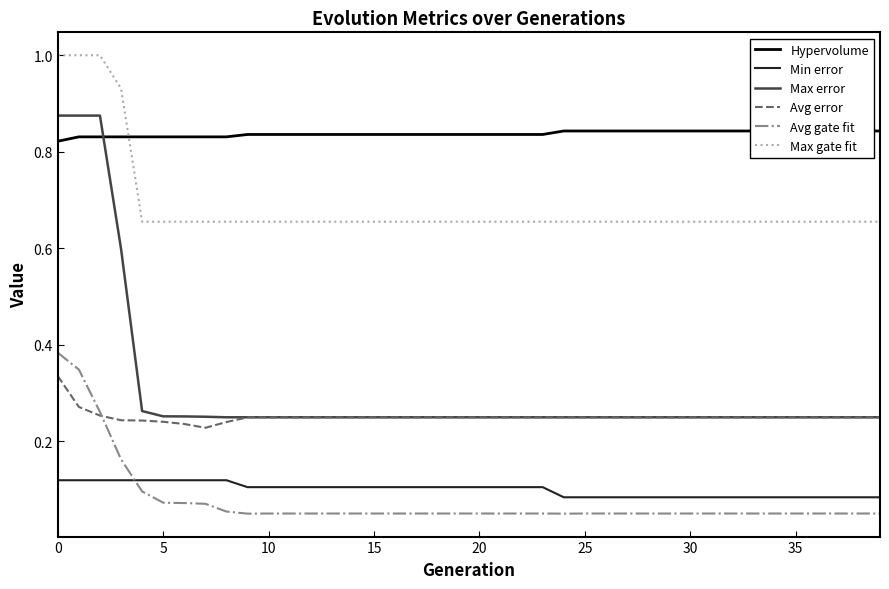

The Avg error series shows 0.4 at 25. True or false?

False